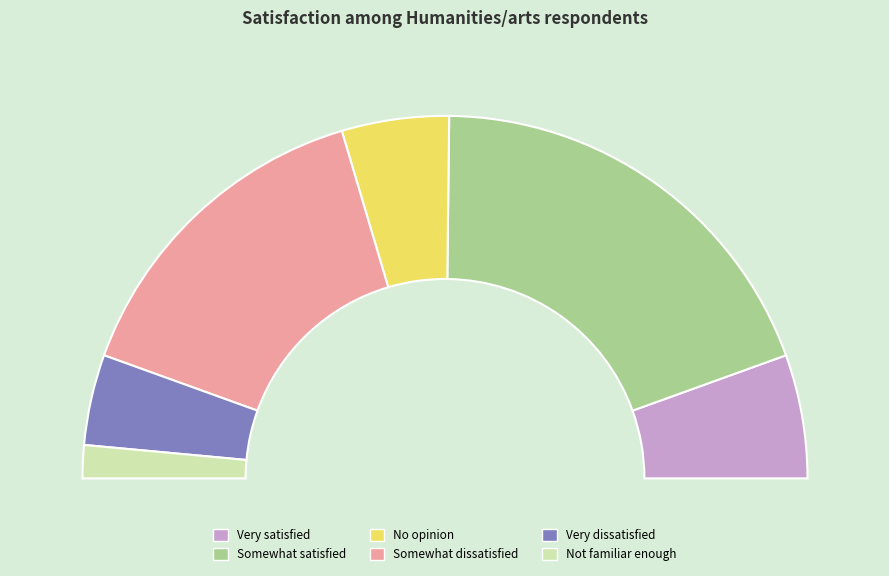

True or false: Somewhat dissatisfied accounts for 30% of the total.

True